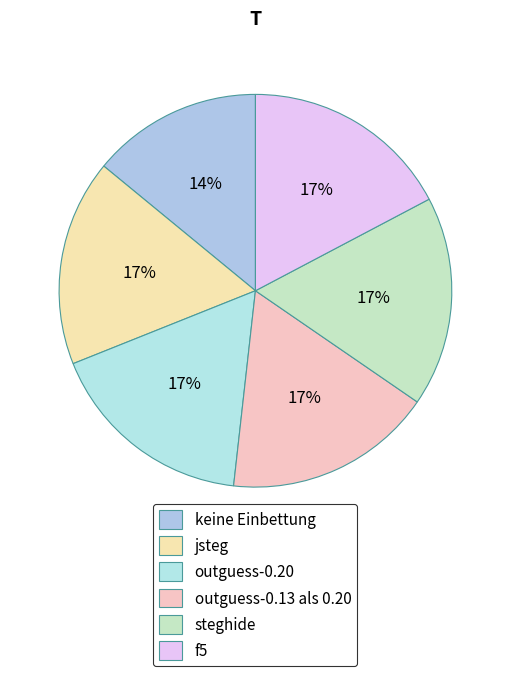

Does any single category account for the majority?

No